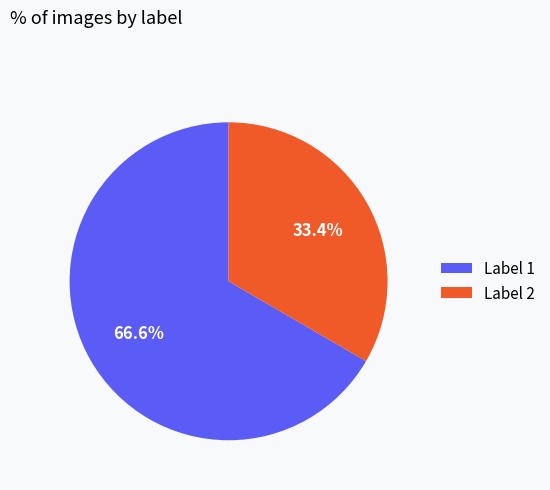

Do Label 1 and Label 2 together represent more than half of the pie?

Yes